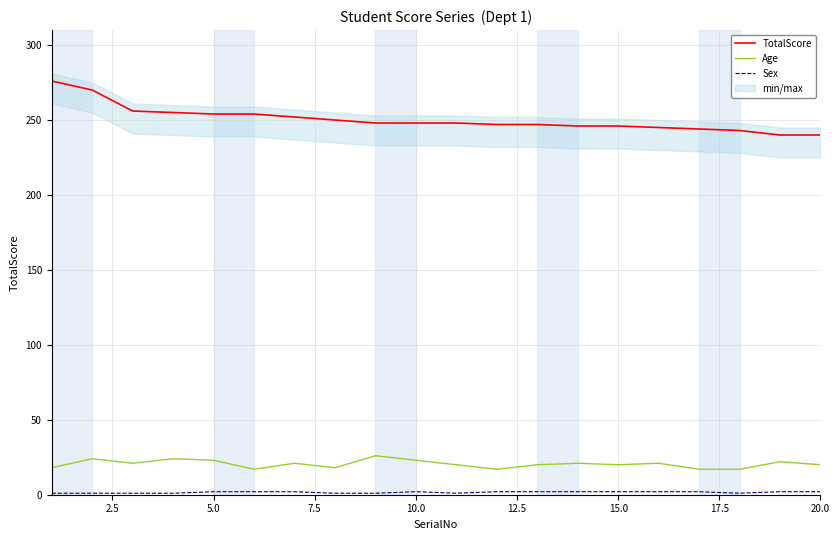

What is the lowest value of the TotalScore series?

240